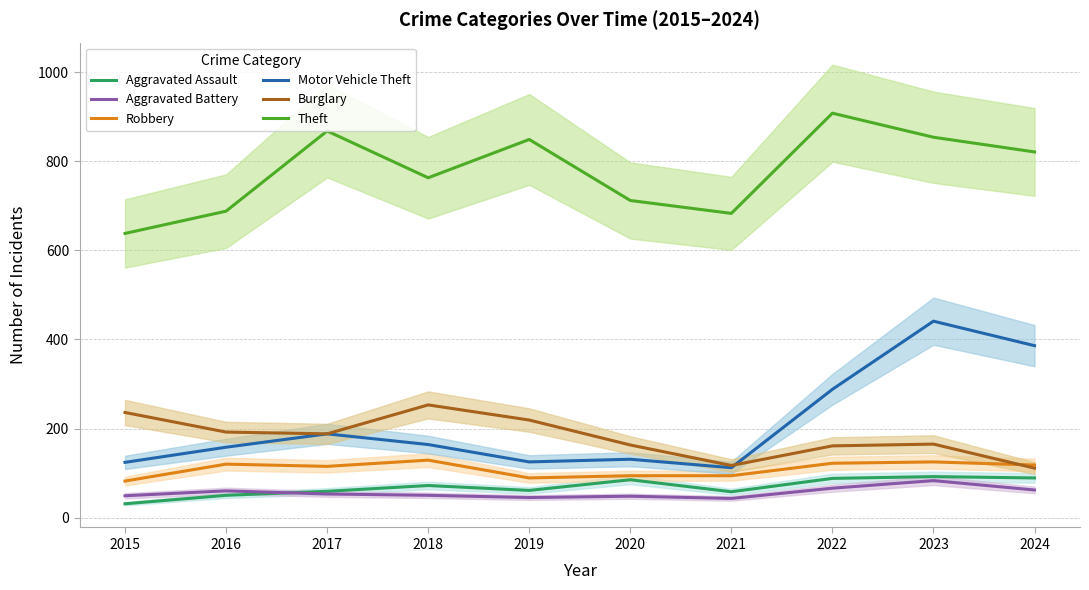

What is the average value of the Motor Vehicle Theft series?

212